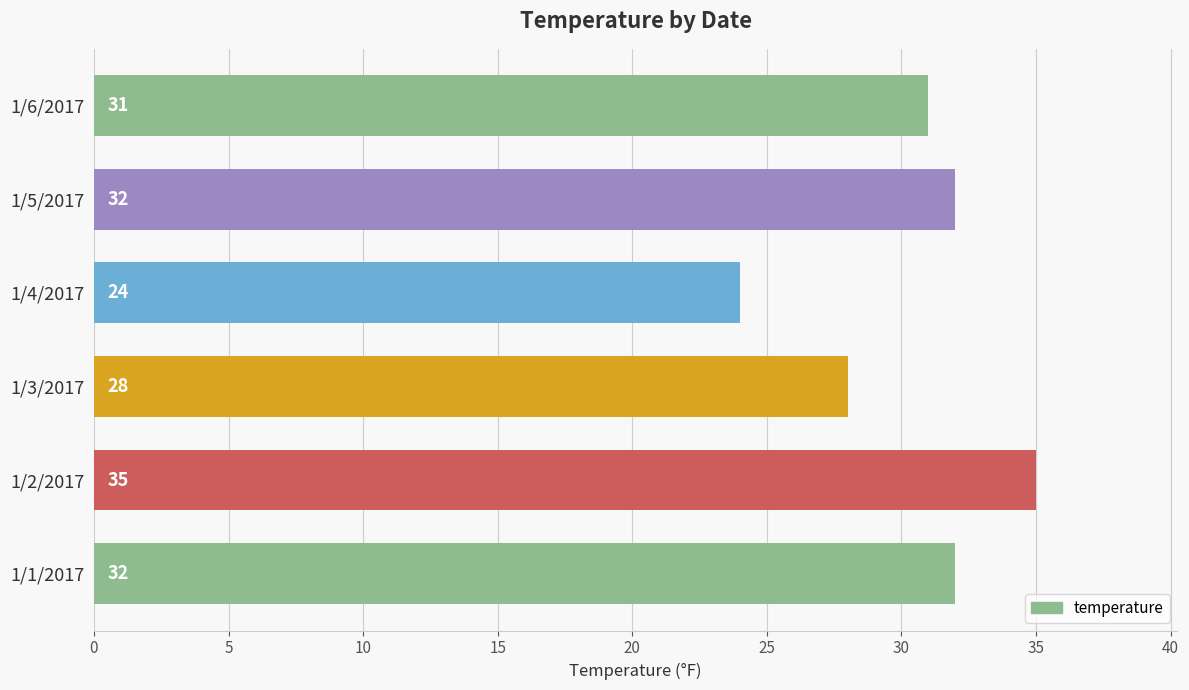

What is the change in value from 1/1/2017 to 1/3/2017?

-4